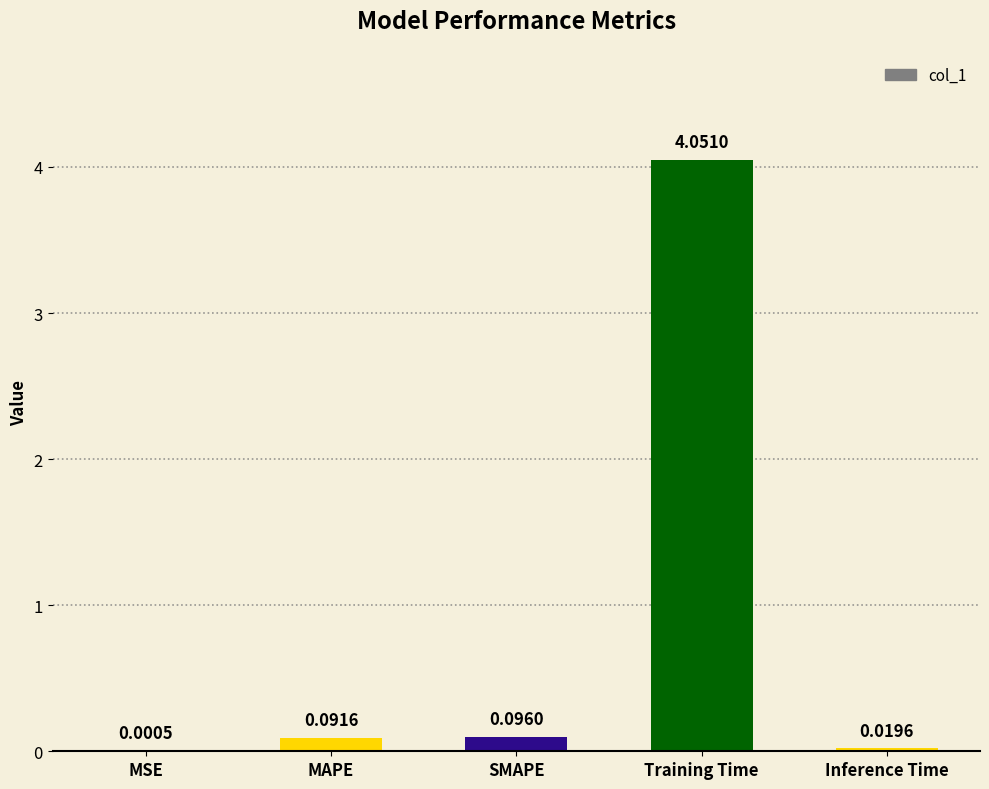

What is the sum of all values?

4.3